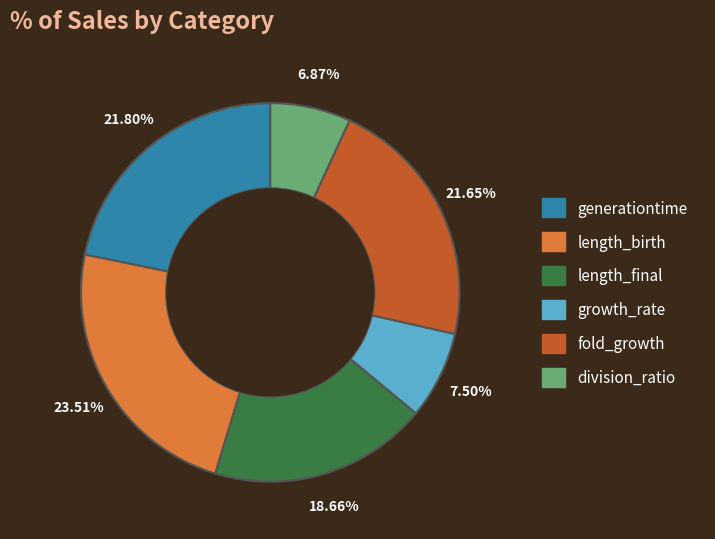

To the nearest percent, what percentage of the pie is division_ratio?

7%